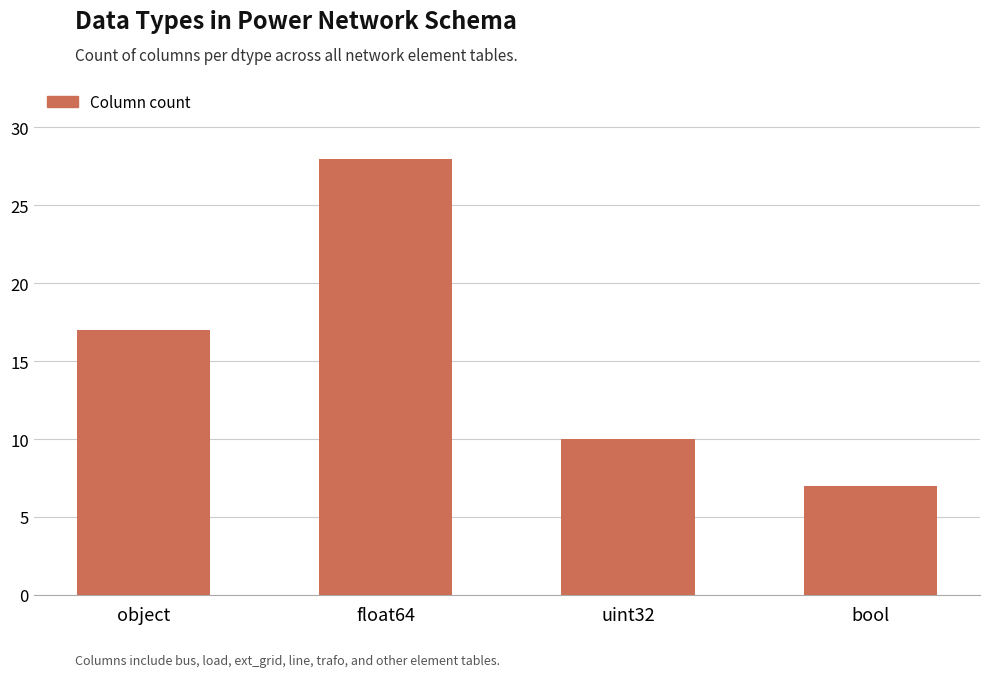

What value does the data have at bool, to the nearest 10?

10